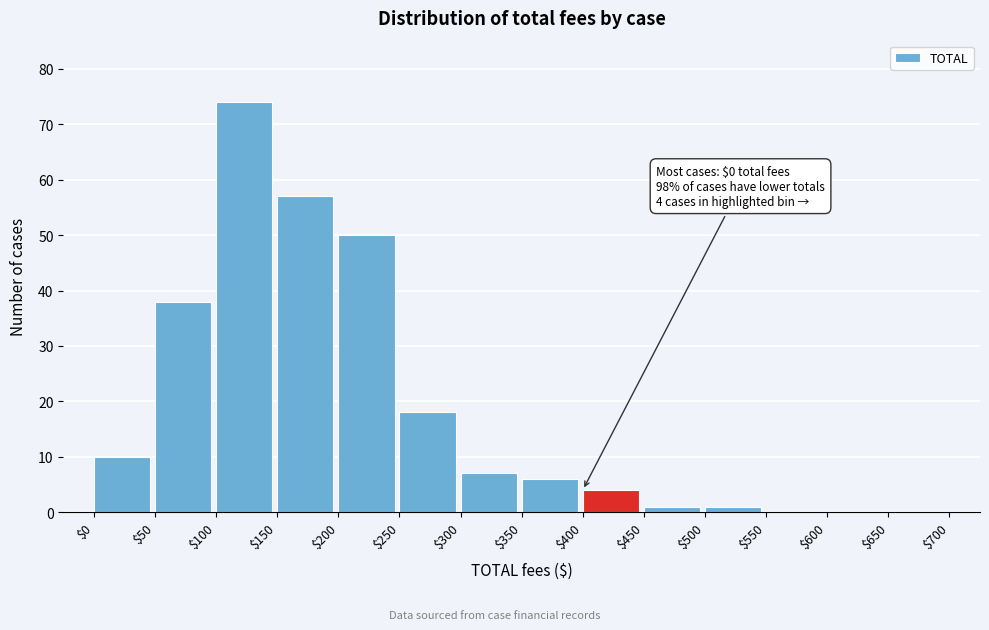

The chart shows a value of 57 at $150. True or false?

True